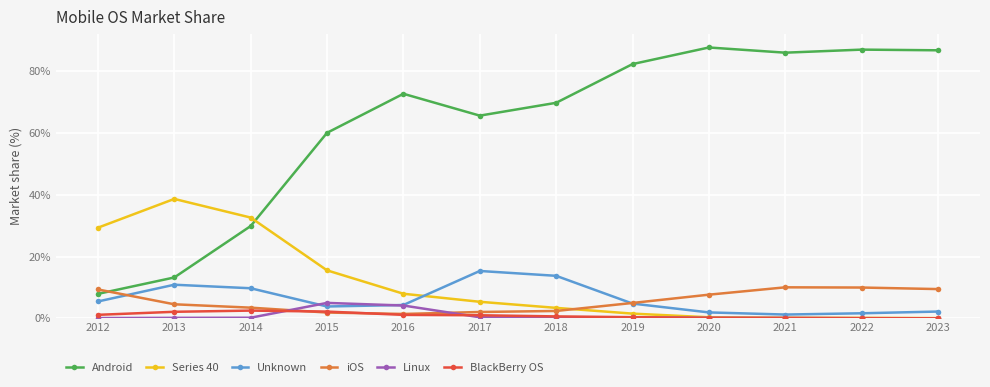

What is the greatest value displayed?

87.6